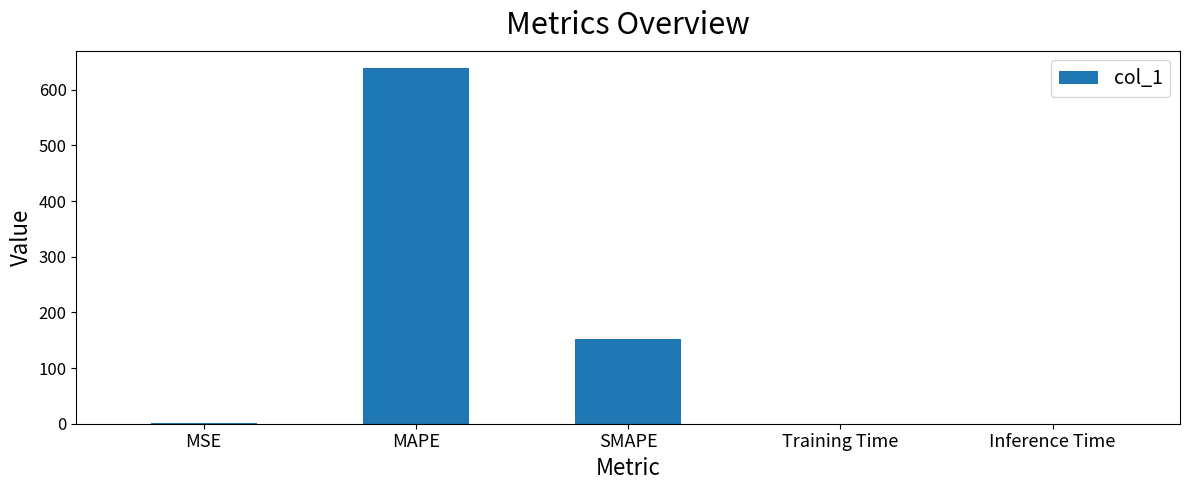

Where is the data nearest to the value 319?

SMAPE